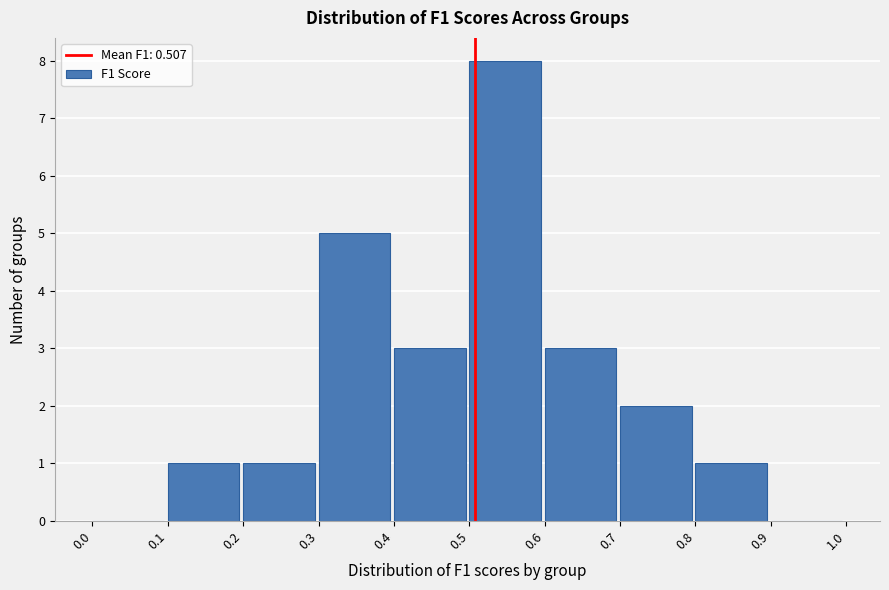

Reading left to right, list every bar in this chart as the range it spans on the x-axis followed by its height. The values are not printed on the chart, so give them approximately, as read against the axis.

0.0 to 0.1: 0
0.1 to 0.2: 1
0.2 to 0.3: 1
0.3 to 0.4: 5
0.4 to 0.5: 3
0.5 to 0.6: 8
0.6 to 0.7: 3
0.7 to 0.8: 2
0.8 to 0.9: 1
0.9 to 1.0: 0